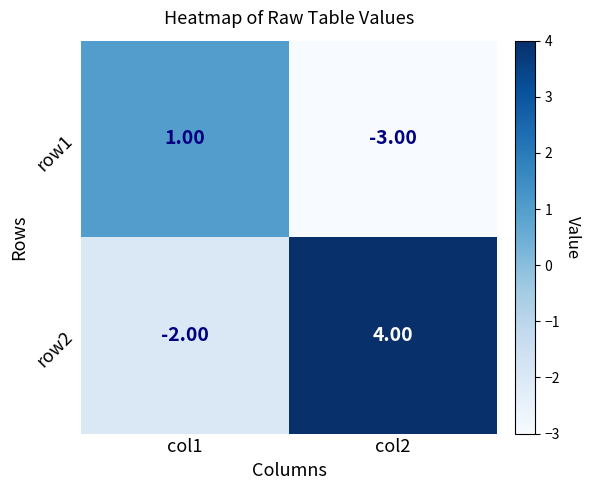

What is the maximum value shown in the chart?

4